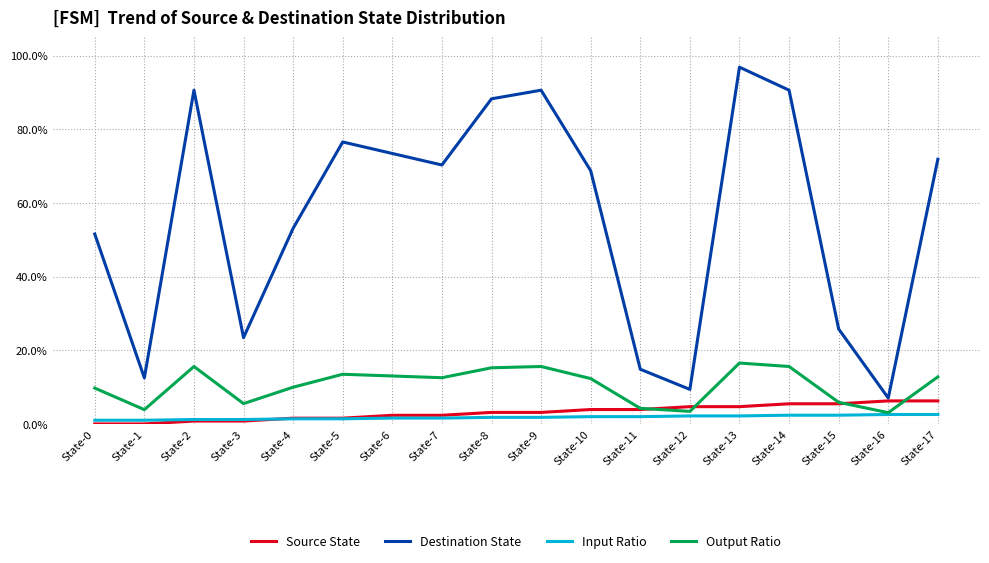

Does the chart have visible grid lines?

Yes